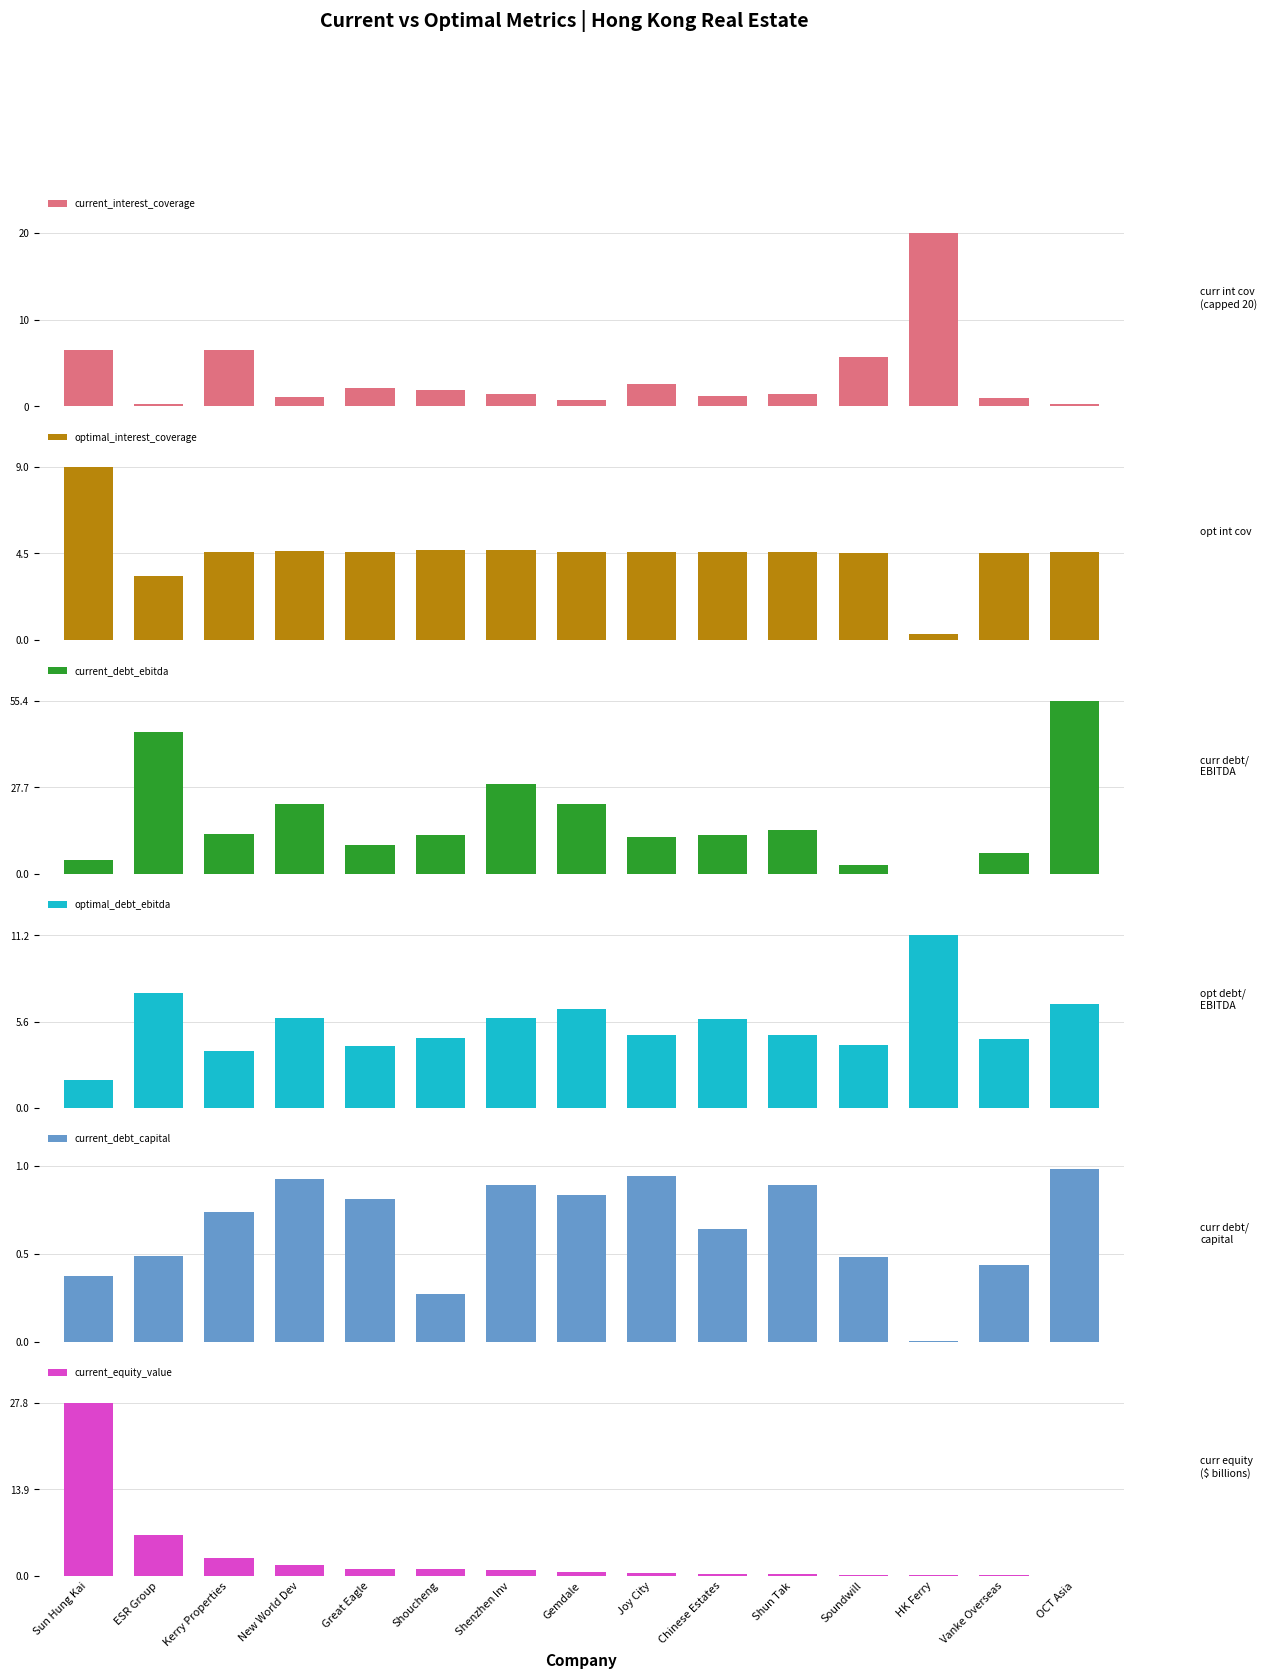

At which label is optimal_interest_coverage closest to 4?

Soundwill